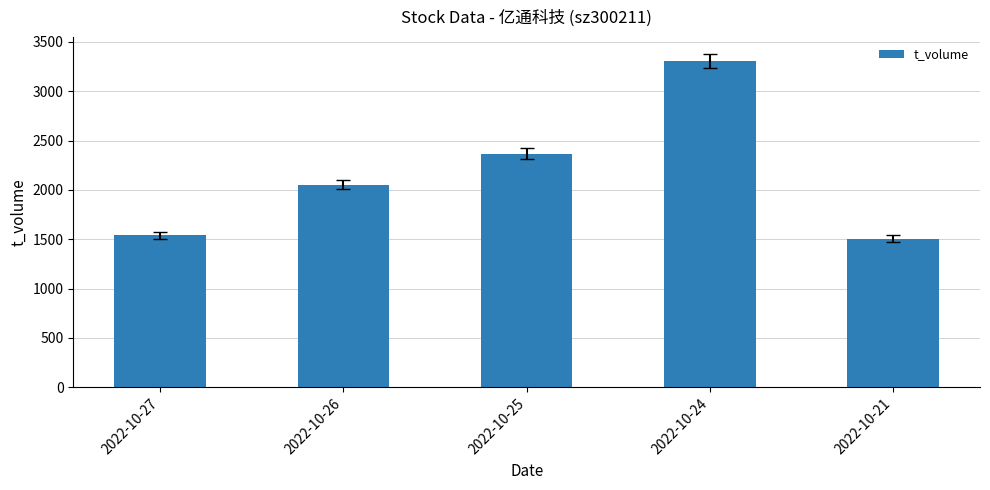

Reading right to left, extract all data points from this chart.

1507	3308	2367	2051	1539